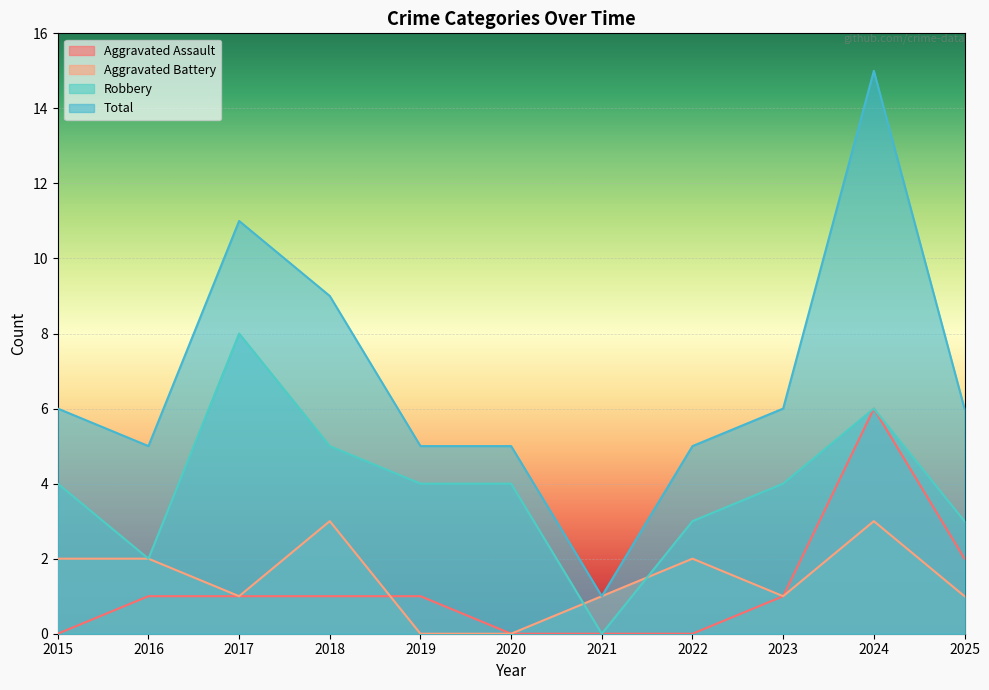

Is the value of Robbery at 2021 greater than the value of Aggravated Assault at 2025?

No